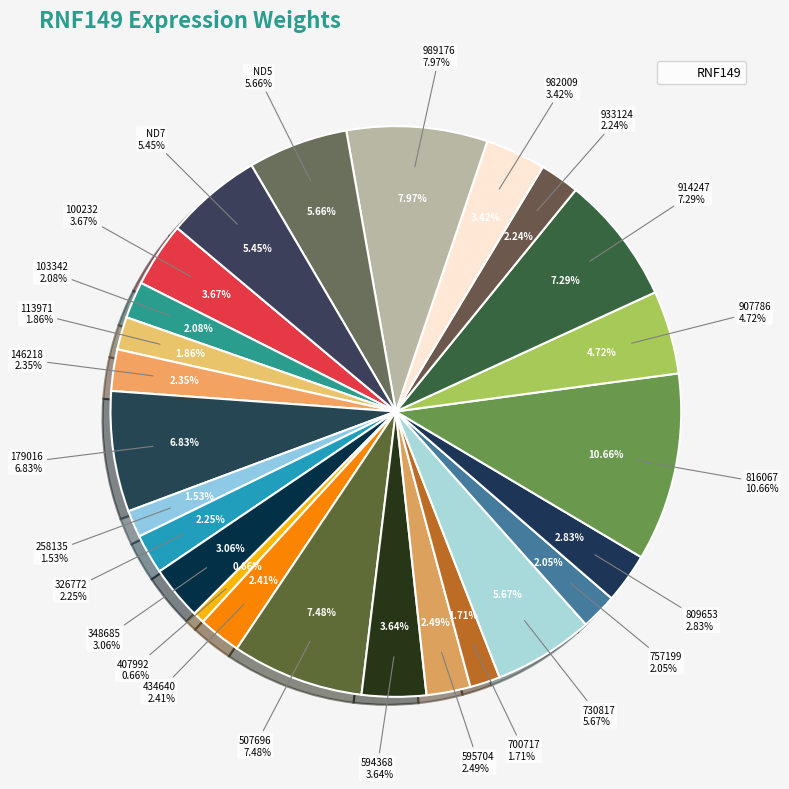

Which slice is the largest?

816067